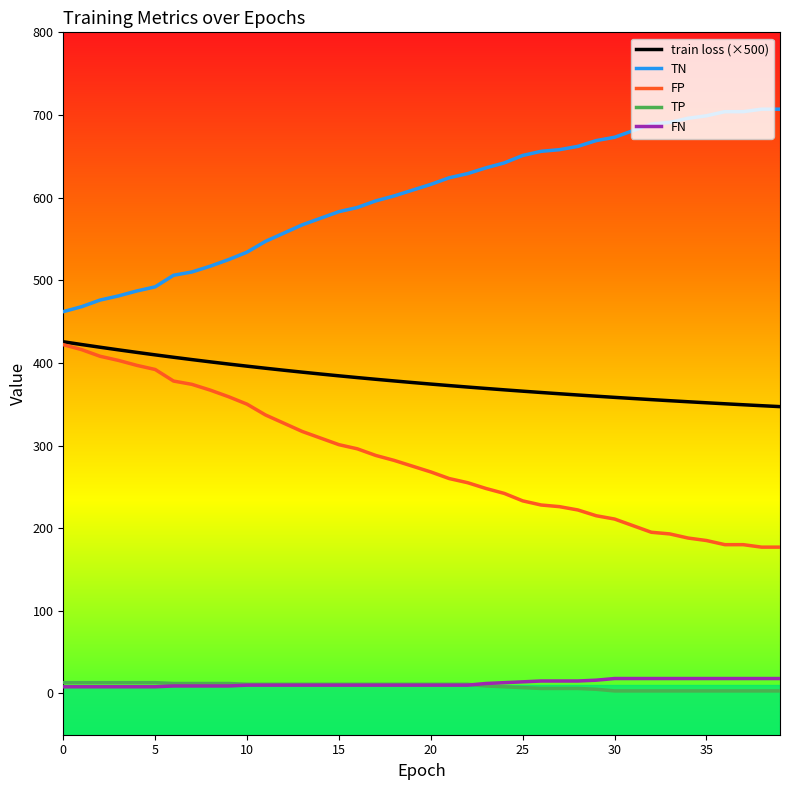

Which series has the largest total across all categories?

TN